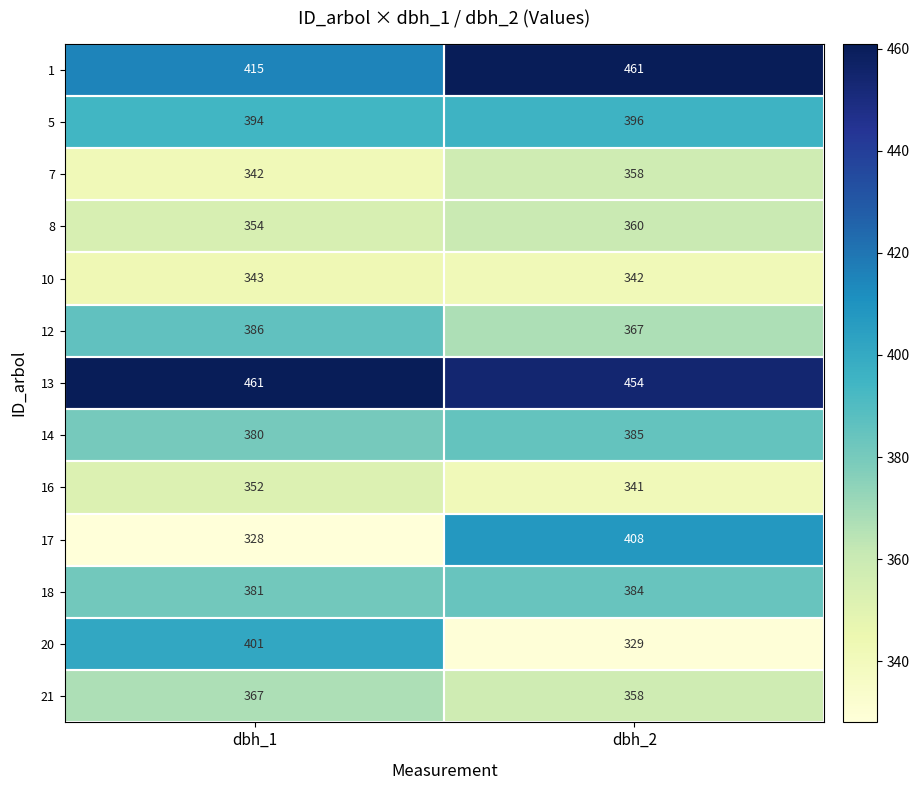

Rank the categories by 5 value from lowest to highest.

dbh_1, dbh_2